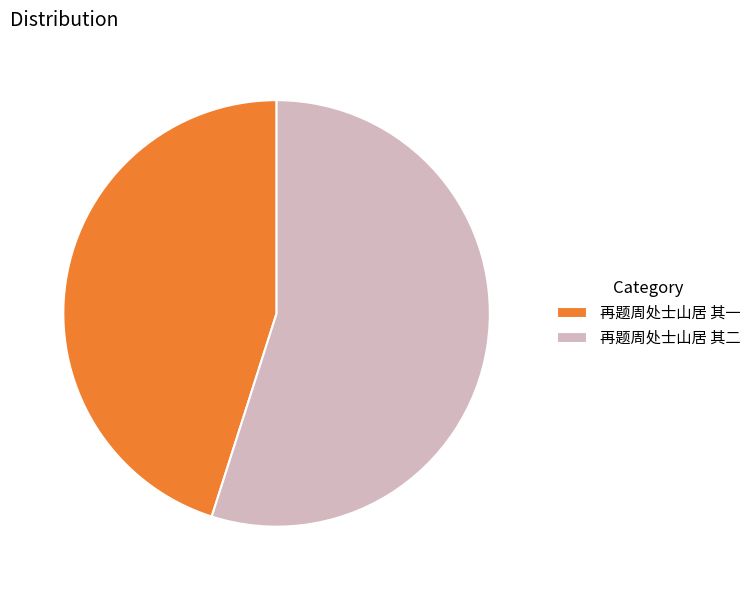

Does 再题周处士山居 其二 account for over 50% of the chart?

Yes